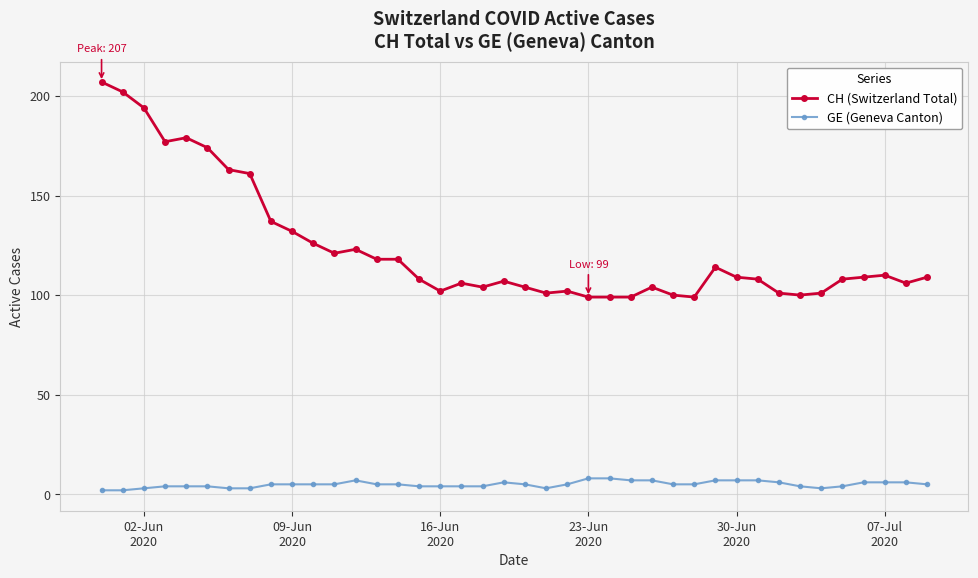

What is the average value of the GE (Geneva Canton) series?

5